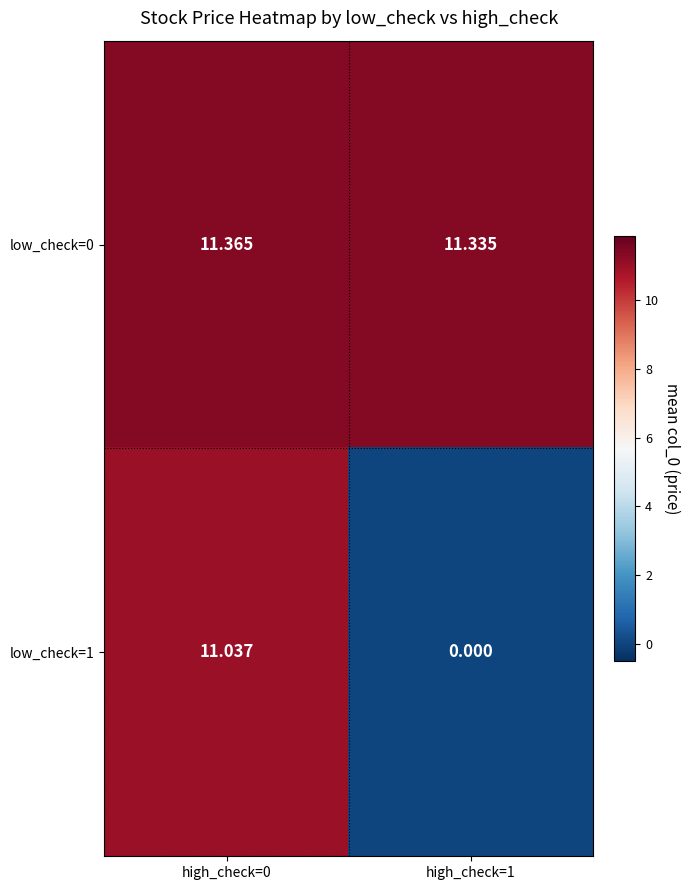

List the series in order of their peak value, highest first.

low_check=0, low_check=1